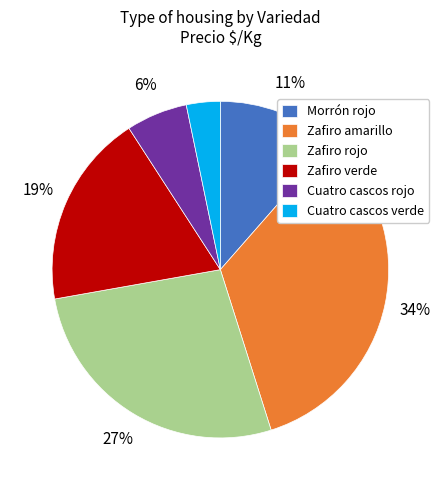

Does any single category account for the majority?

No